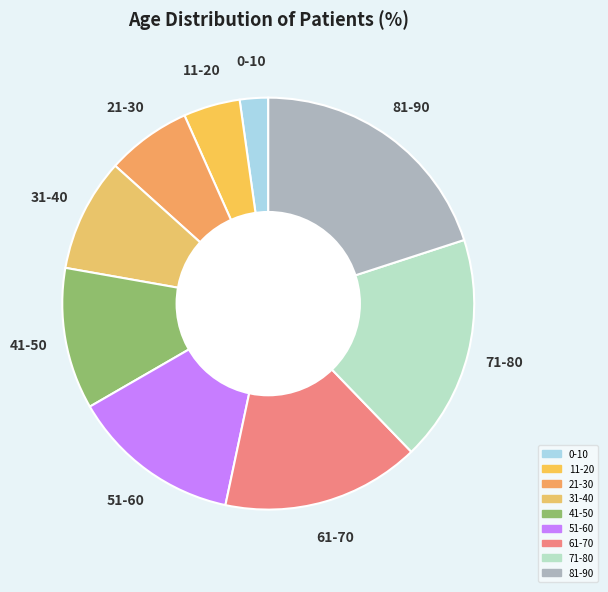

Combined, do 0-10 and 41-50 account for over 50%?

No